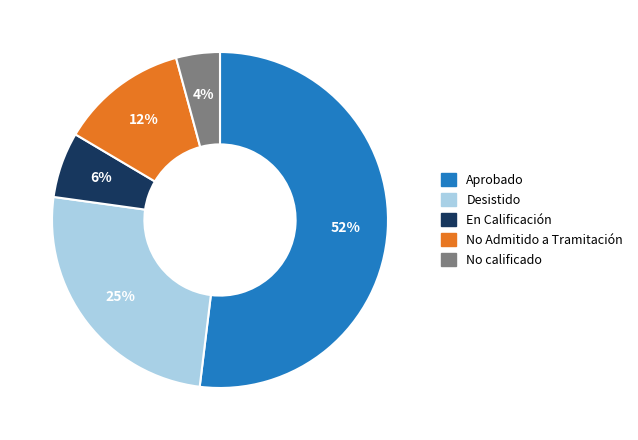

True or false: No Admitido a Tramitación accounts for 12% of the total.

True